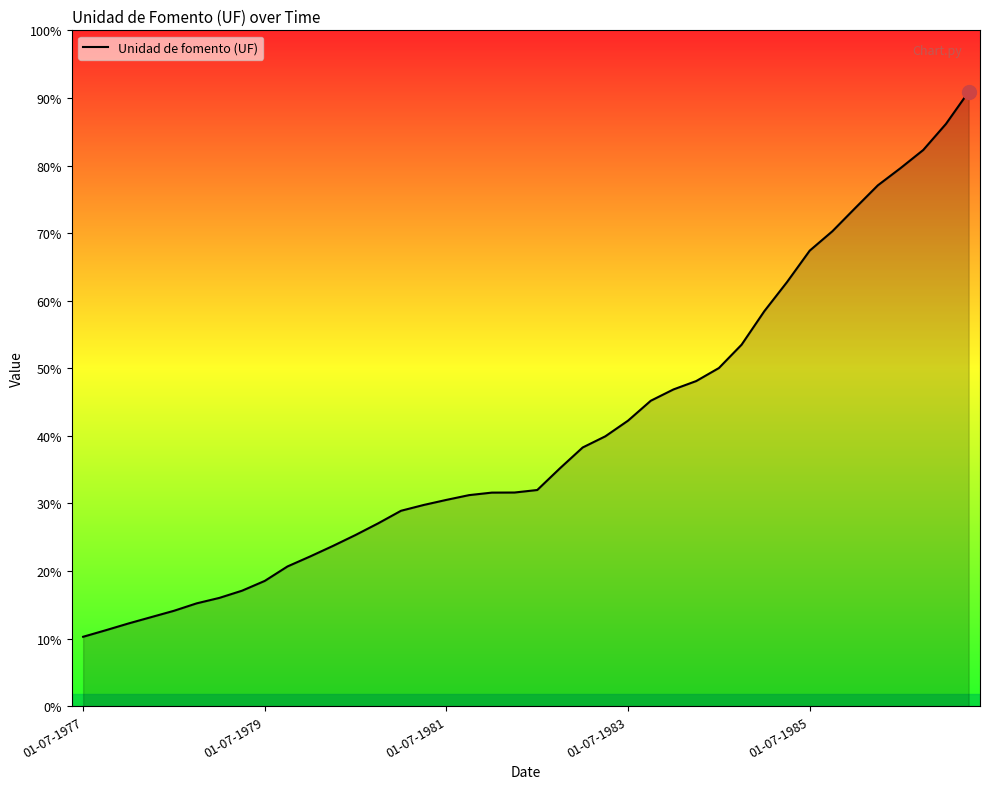

Is this an area chart (filled region under the line)?

Yes